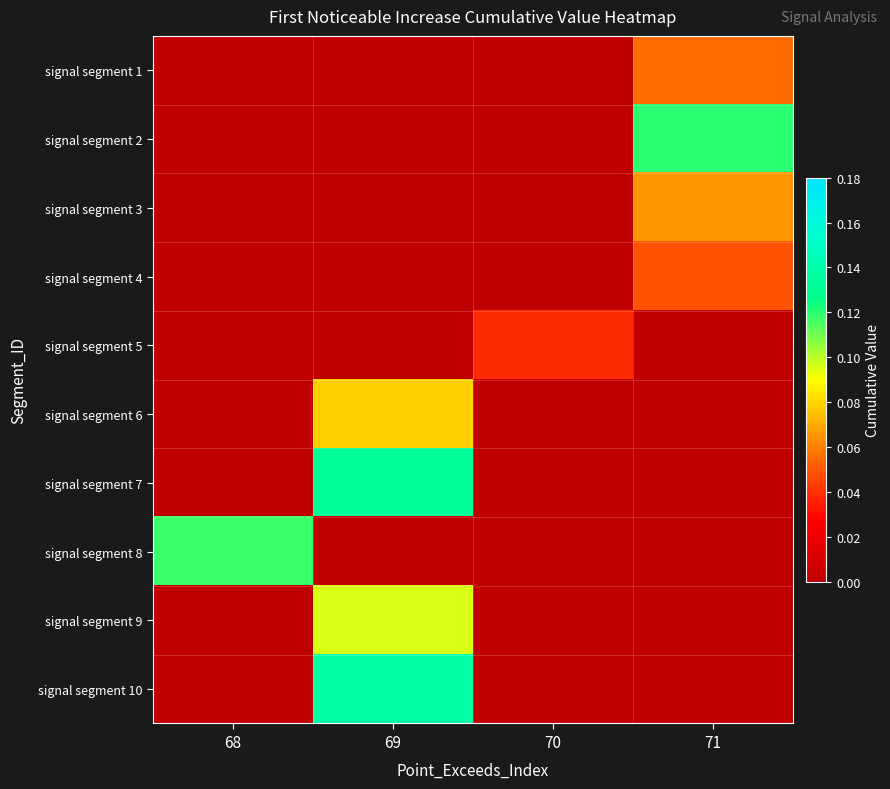

Reading left to right, what are all the values shown in this chart?

signal segment 1: 68=0.0	69=0.0	70=0.0	71=0.1
signal segment 2: 68=0.0	69=0.0	70=0.0	71=0.1
signal segment 3: 68=0.0	69=0.0	70=0.0	71=0.1
signal segment 4: 68=0.0	69=0.0	70=0.0	71=0.0
signal segment 5: 68=0.0	69=0.0	70=0.0	71=0.0
signal segment 6: 68=0.0	69=0.1	70=0.0	71=0.0
signal segment 7: 68=0.0	69=0.1	70=0.0	71=0.0
signal segment 8: 68=0.1	69=0.0	70=0.0	71=0.0
signal segment 9: 68=0.0	69=0.1	70=0.0	71=0.0
signal segment 10: 68=0.0	69=0.1	70=0.0	71=0.0